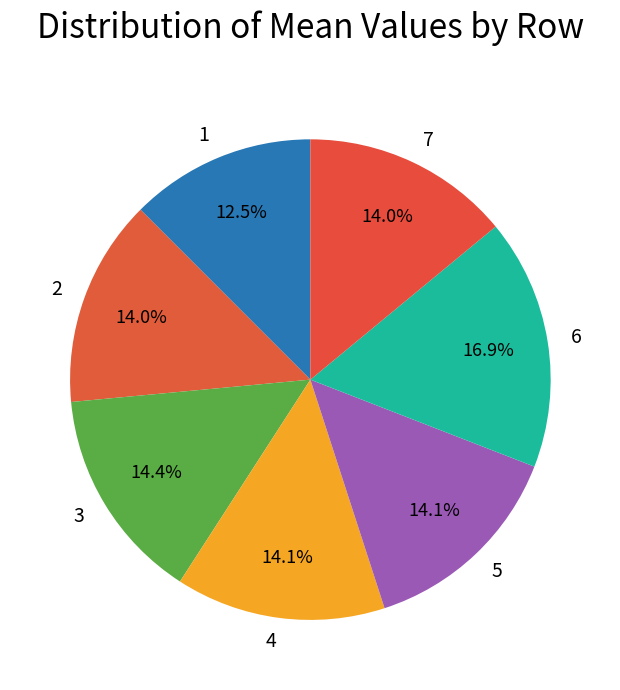

What is the largest slice in the pie chart?

6